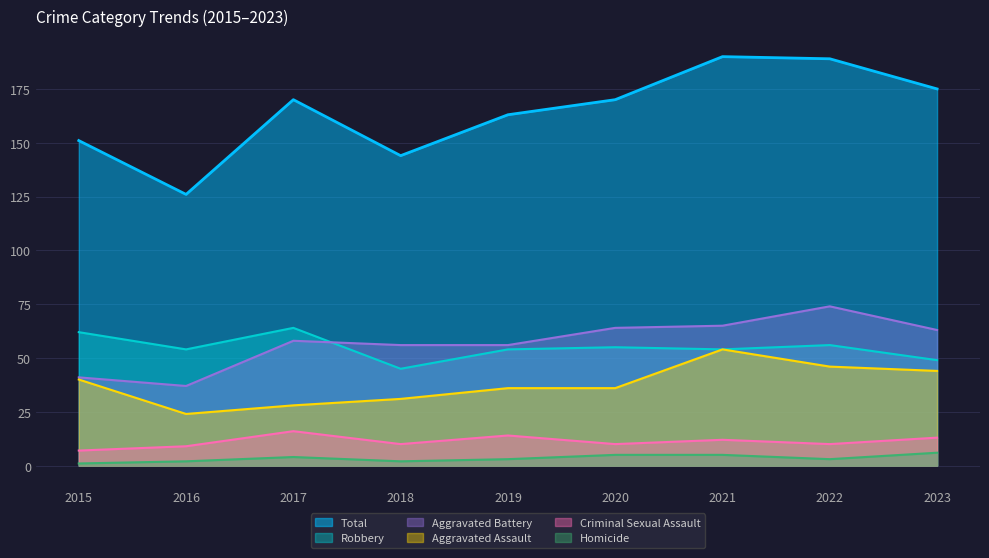

Is the value of Total at 2018 greater than the value of Homicide at 2015?

Yes